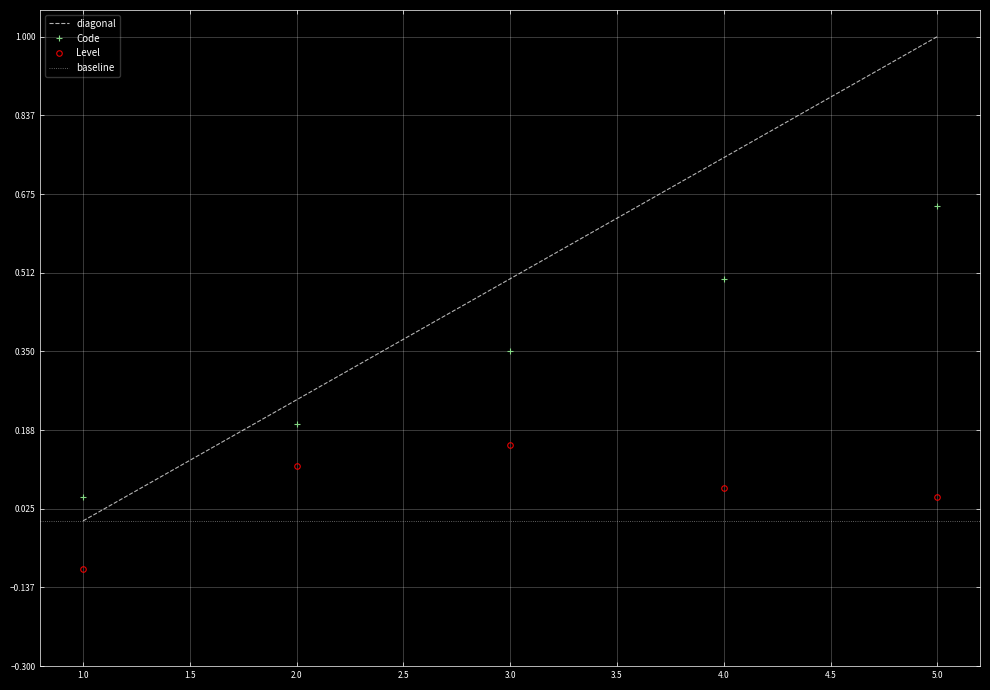

True or false: Code and Level intersect in this chart.

False